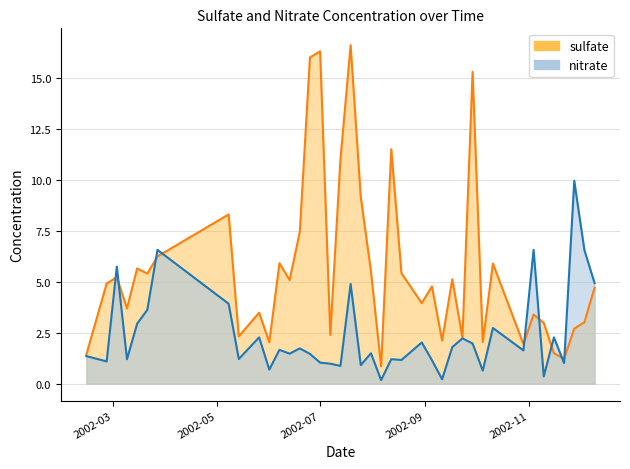

What is the value of the nitrate point at the 28th from the left?

1.8